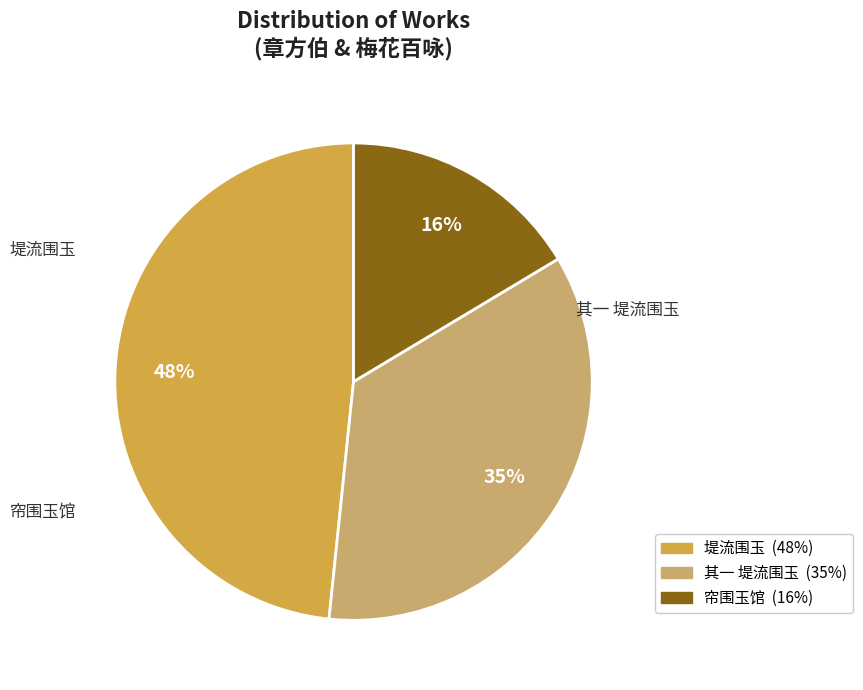

Is there a majority slice in this chart?

No